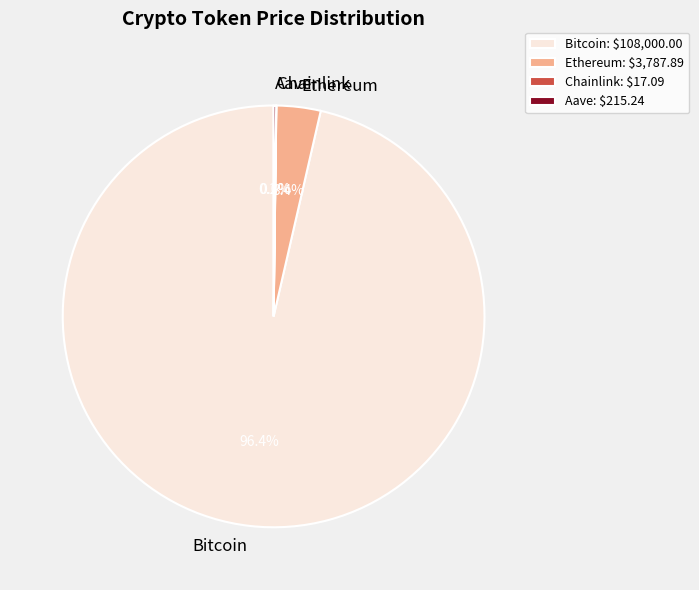

To the nearest percent, what percentage of the pie is Ethereum?

3%